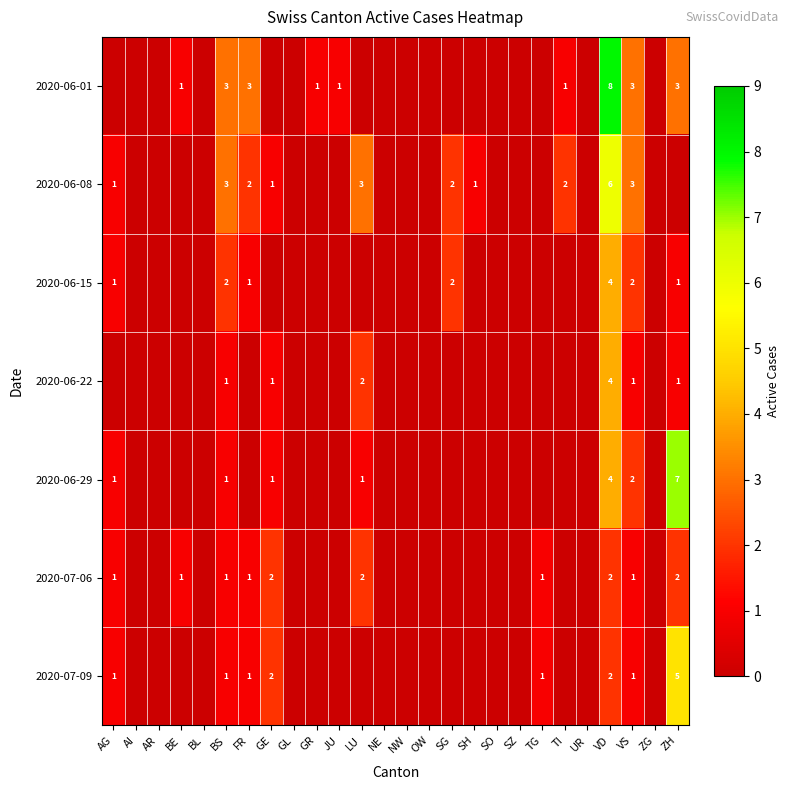

The 2020-06-01 series shows 1 at BE. True or false?

True